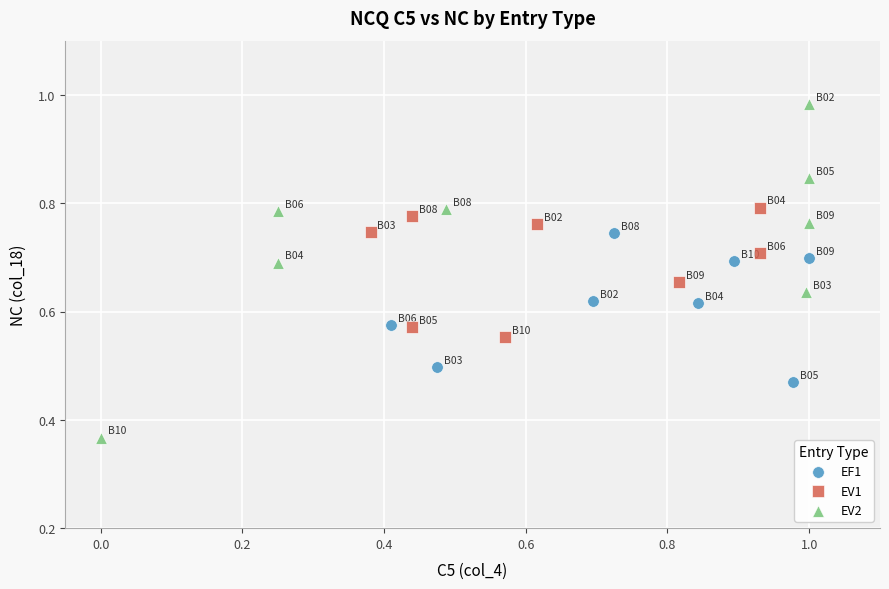

Which series reaches the minimum Y coordinate?

EV2